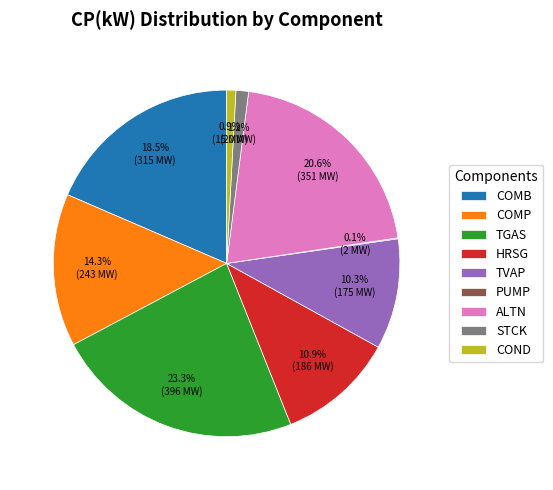

To the nearest percent, what portion does STCK represent?

1%